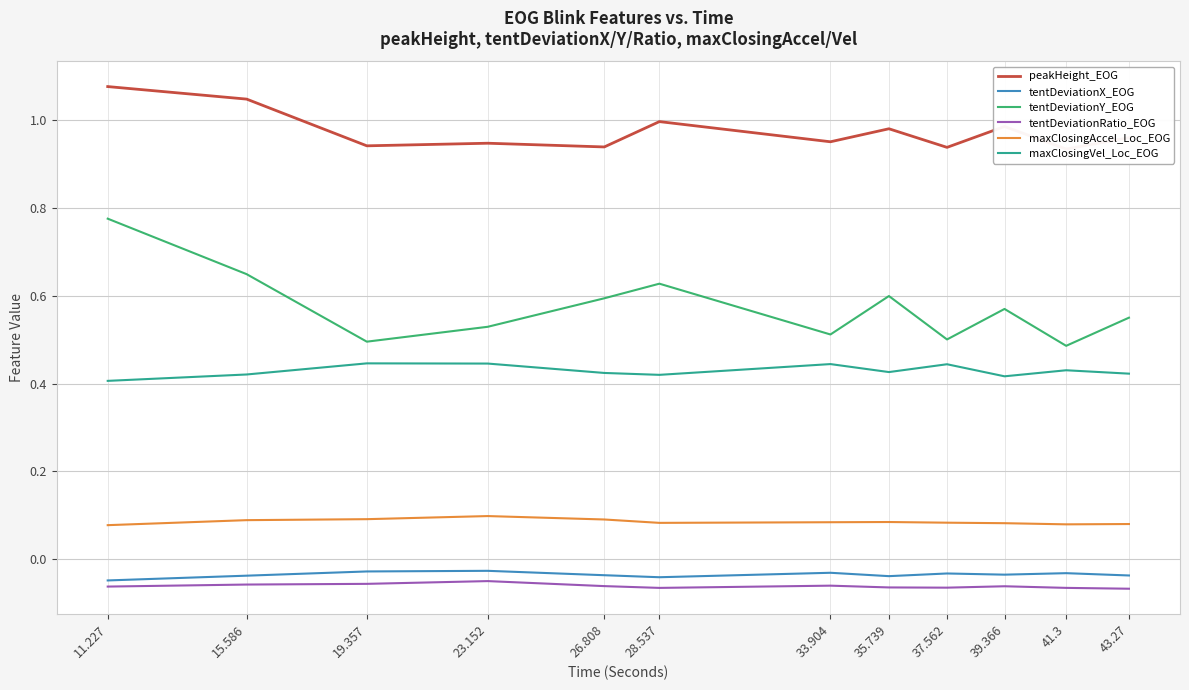

What are all the series names shown in the legend?

peakHeight_EOG, tentDeviationX_EOG, tentDeviationY_EOG, tentDeviationRatio_EOG, maxClosingAccel_Loc_EOG, maxClosingVel_Loc_EOG